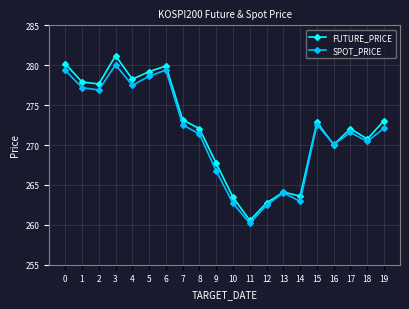

At which category does SPOT_PRICE reach its first local valley?

2